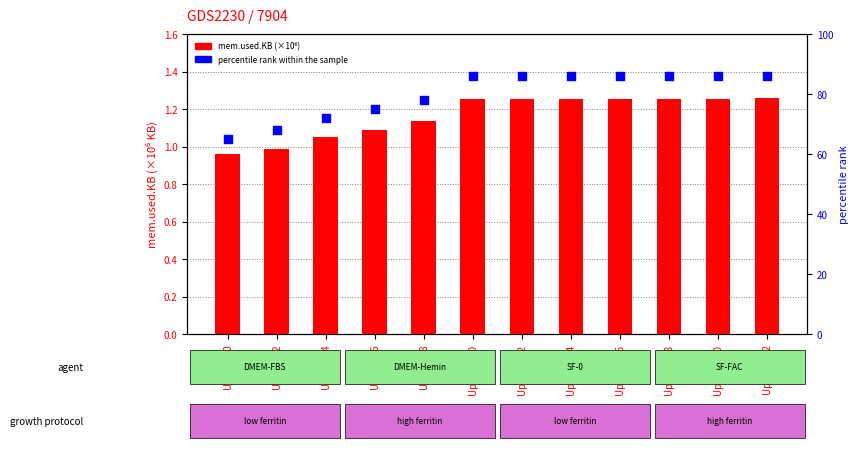

Which series has the largest total across all categories?

percentile rank within sample